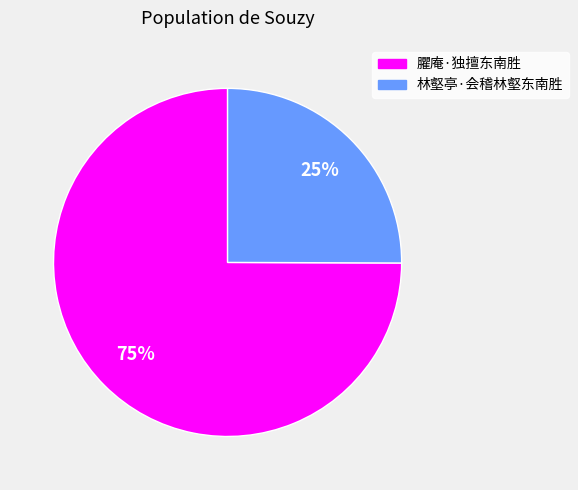

Combined, do 林壑亭·会稽林壑东南胜 and 臞庵·独擅东南胜 account for over 50%?

Yes